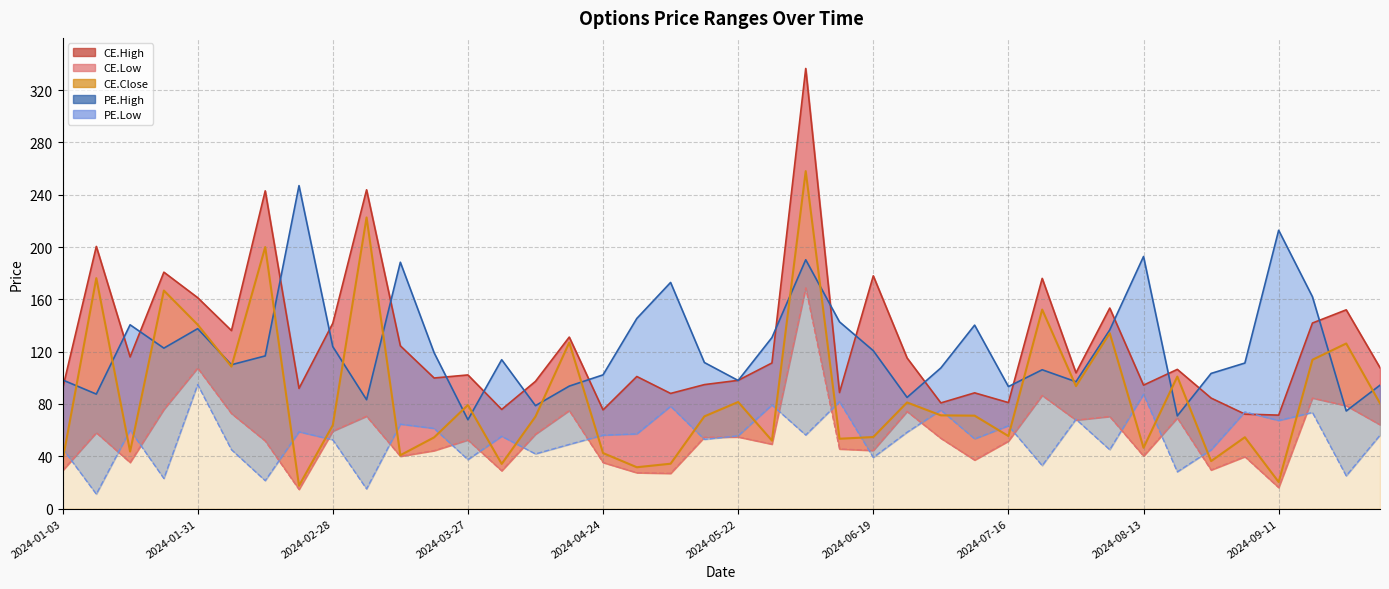

The value of PE.Low at 17 is 57.1. True or false?

True